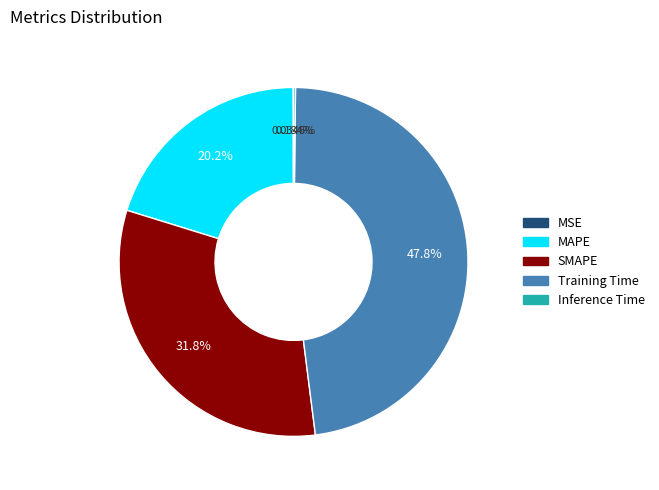

Which category has the biggest portion of the pie?

Training Time